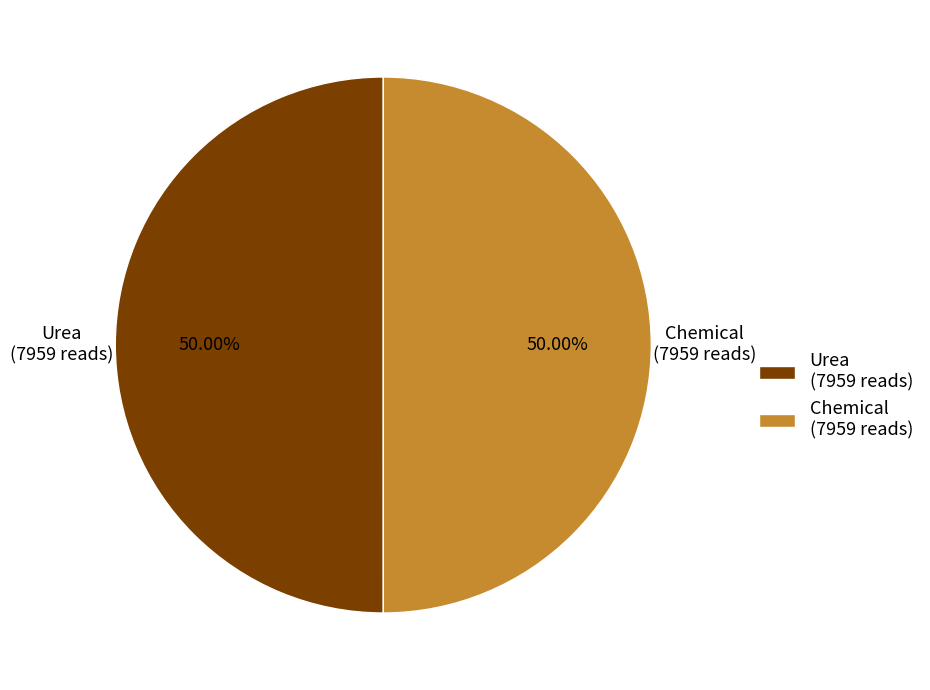

What is the ratio of the value at Chemical (7959 reads) to the value at Urea (7959 reads)?

1.0